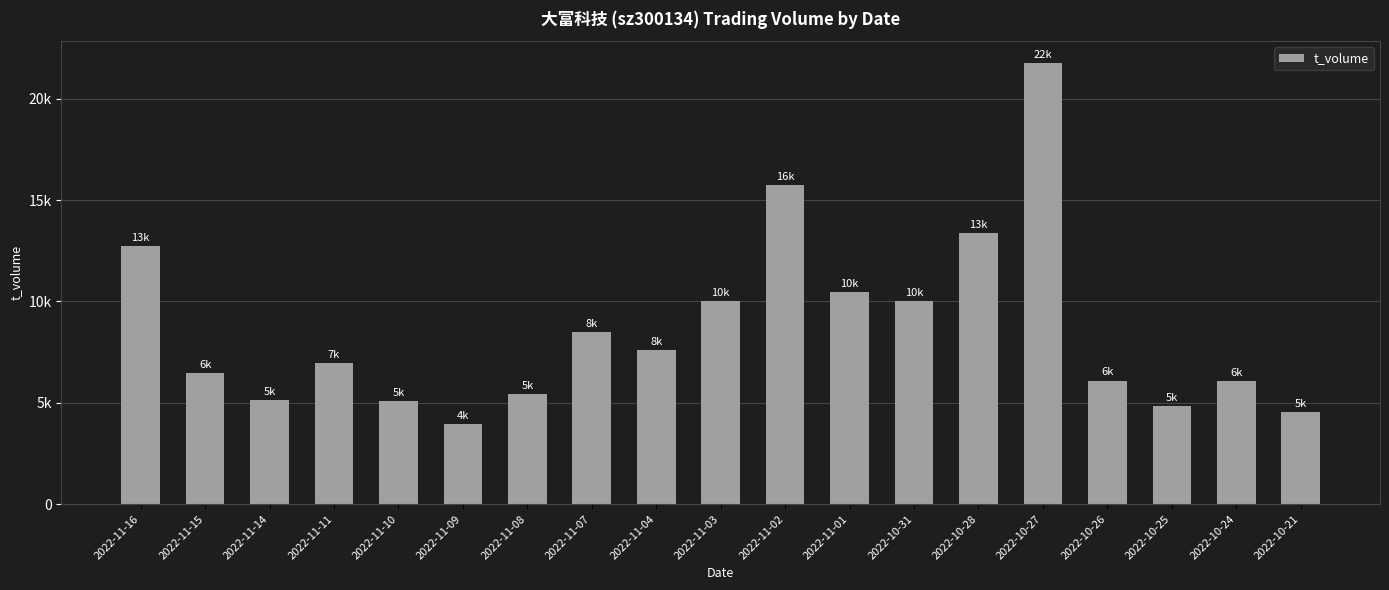

Does the chart contain any negative values?

No